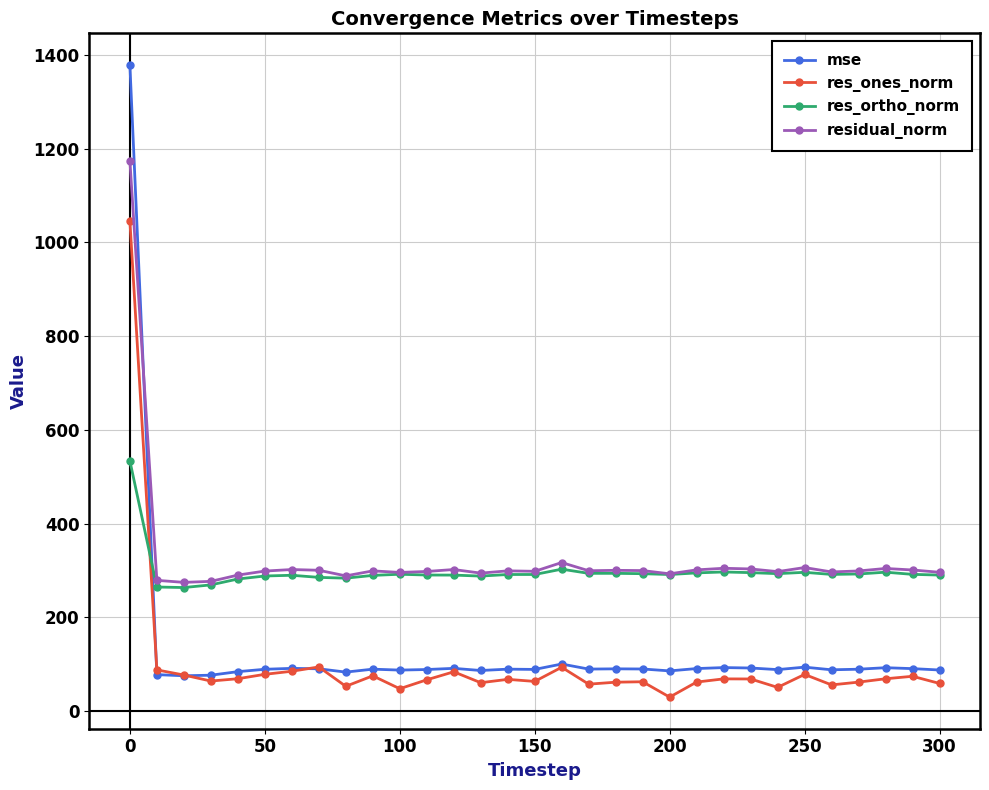

Rank the series by their maximum value, from highest to lowest.

mse, residual_norm, res_ones_norm, res_ortho_norm